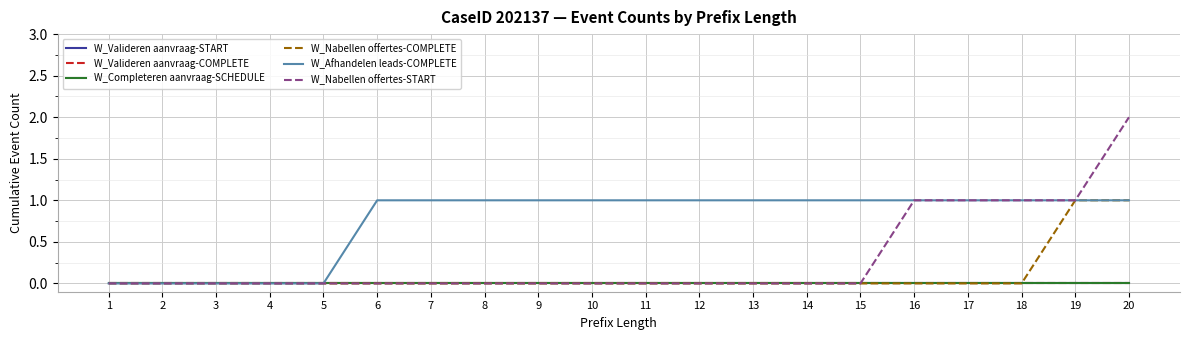

Reading left to right, what are all the values shown in this chart?

W_Valideren aanvraag-START: 0	0	0	0	0	0	0	0	0	0	0	0	0	0	0	0	0	0	0	0
W_Valideren aanvraag-COMPLETE: 0	0	0	0	0	0	0	0	0	0	0	0	0	0	0	0	0	0	0	0
W_Completeren aanvraag-SCHEDULE: 0	0	0	0	0	0	0	0	0	0	0	0	0	0	0	0	0	0	0	0
W_Nabellen offertes-COMPLETE: 0	0	0	0	0	0	0	0	0	0	0	0	0	0	0	0	0	0	1	1
W_Afhandelen leads-COMPLETE: 0	0	0	0	0	1	1	1	1	1	1	1	1	1	1	1	1	1	1	1
W_Nabellen offertes-START: 0	0	0	0	0	0	0	0	0	0	0	0	0	0	0	1	1	1	1	2